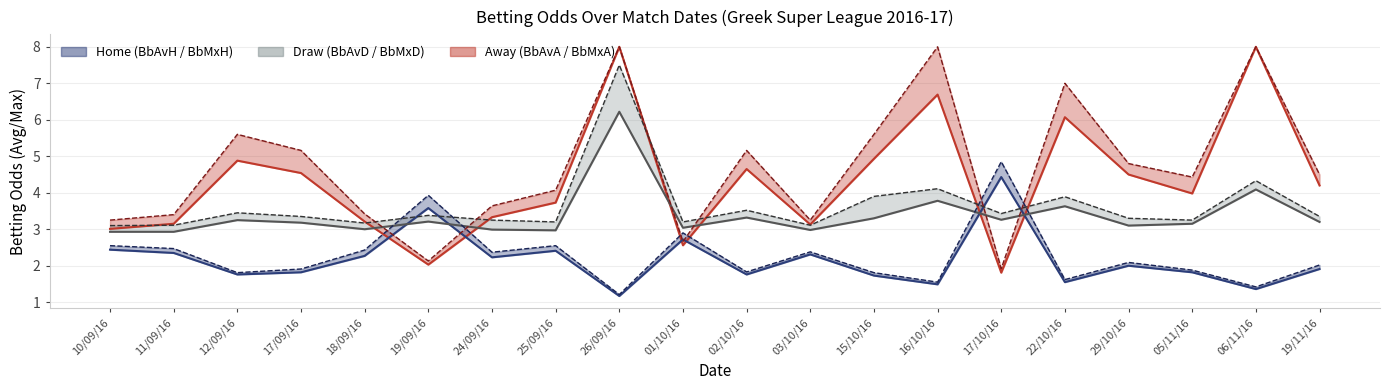

True or false: BbAvH and BbAvD intersect in this chart.

True